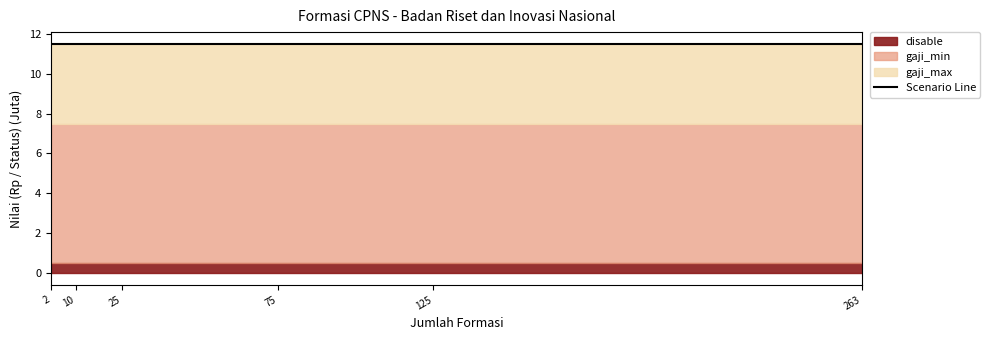

True or false: disable and gaji_max cross at least once.

False